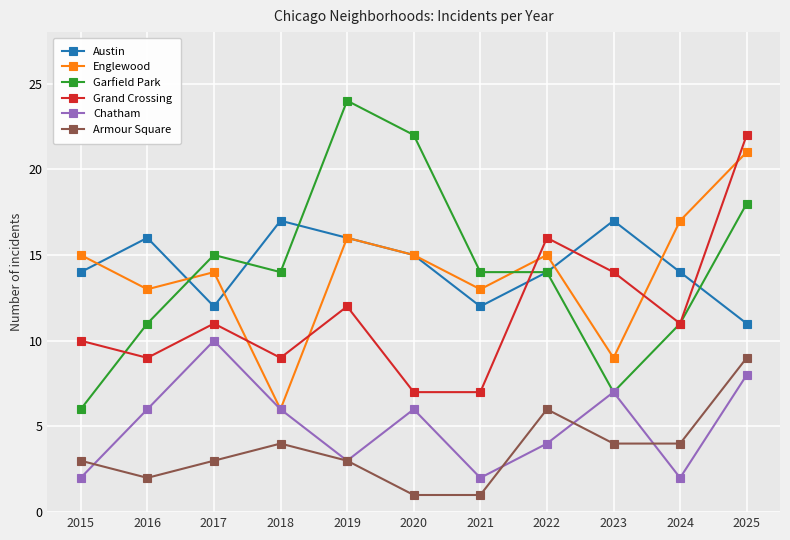

The Grand Crossing series shows 11 at 2024. True or false?

True